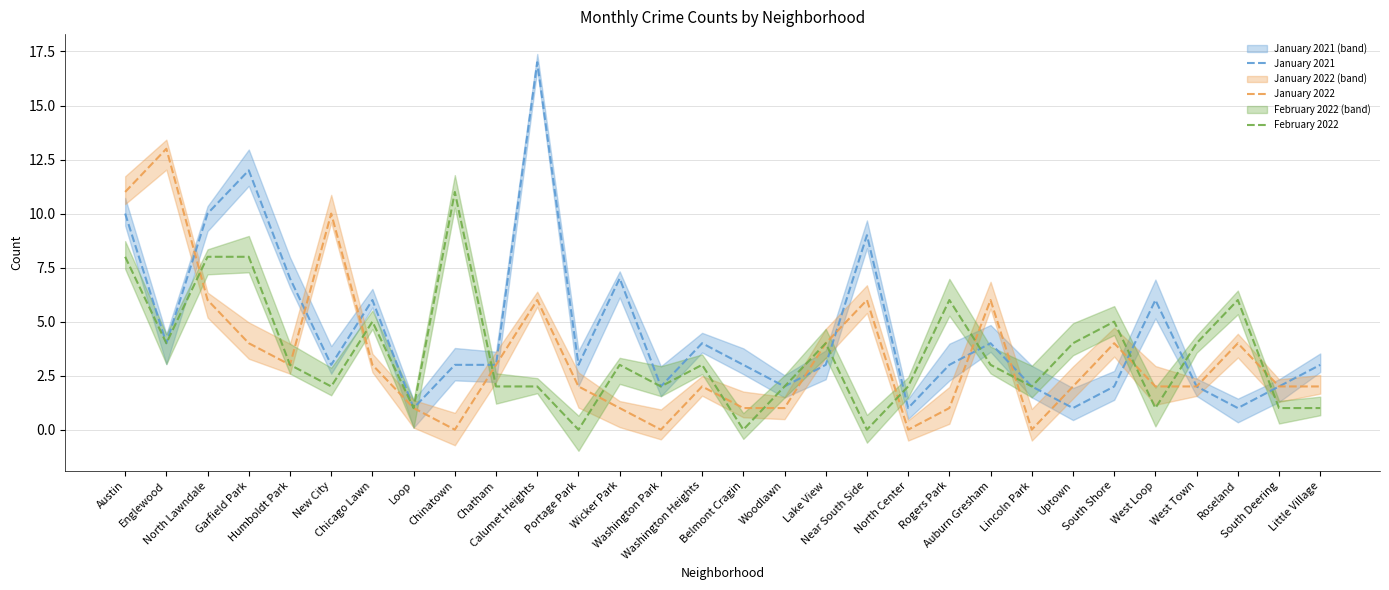

Reading left to right, extract all data points from this chart.

January 2021: 10	4	10	12	7	3	6	1	3	3	17	3	7	2	4	3	2	3	9	1	3	4	2	1	2	6	2	1	2	3
January 2022: 11	13	6	4	3	10	3	1	0	3	6	2	1	0	2	1	1	4	6	0	1	6	0	2	4	2	2	4	2	2
February 2022: 8	4	8	8	3	2	5	1	11	2	2	0	3	2	3	0	2	4	0	2	6	3	2	4	5	1	4	6	1	1